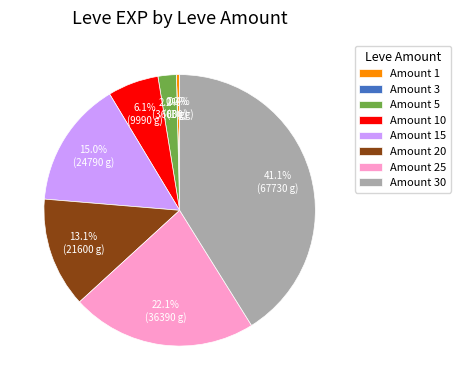

What portion of the pie excludes Amount 20?

86.9%